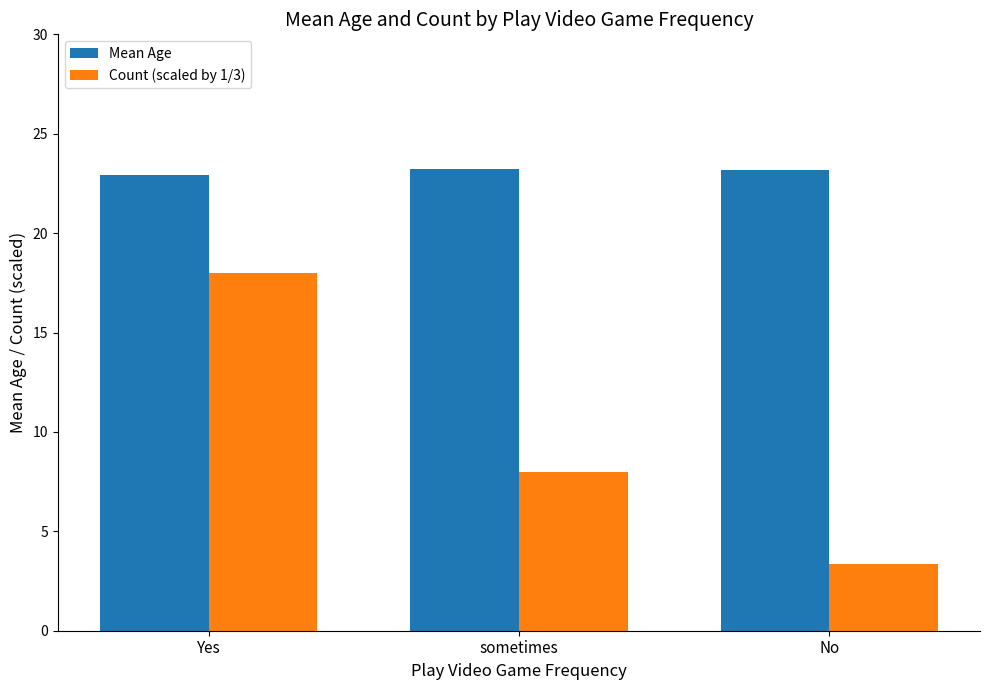

What is the label of the 2nd bar from the right?

sometimes